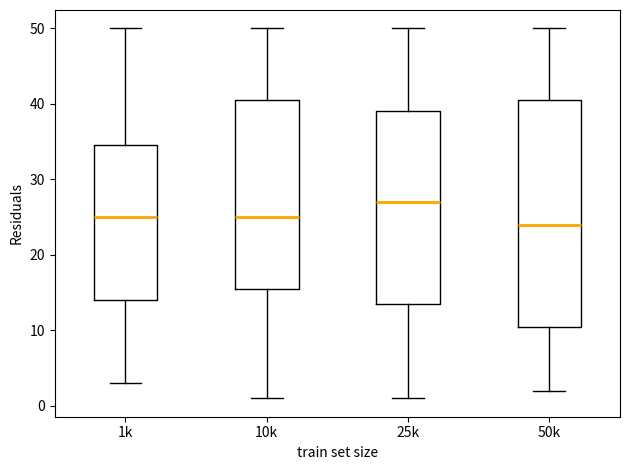

Comparing the boxes themselves (not the whiskers), which one is the tallest?

50k